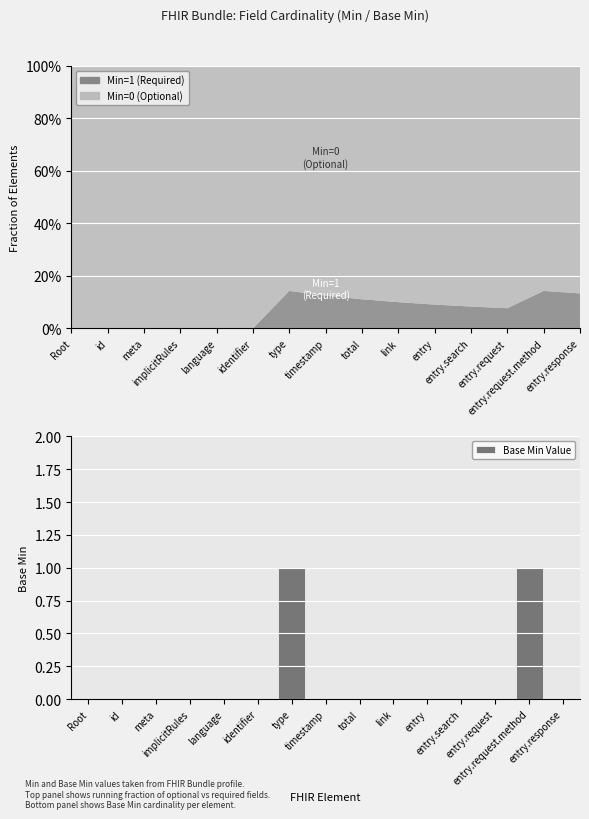

What is the maximum value shown in the chart?

1